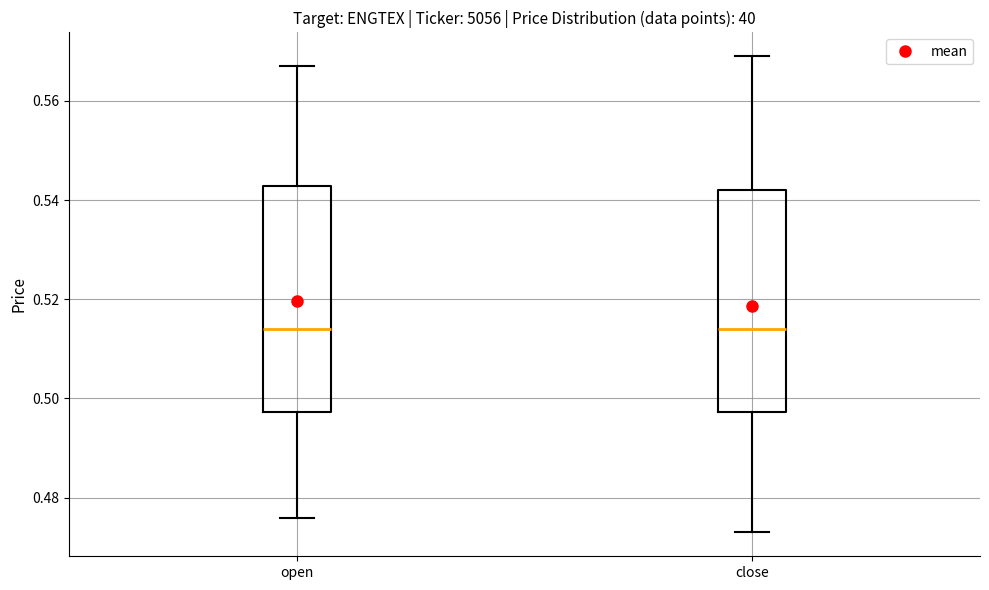

Reading left to right, read every box against the y-axis: the position of its median line, the range the box covers, and the ends of its whiskers. The values are not printed on the chart, so give them approximately, as read against the axis.

open: median 0.514, box 0.498 to 0.542, whiskers 0.476 to 0.568
close: median 0.514, box 0.498 to 0.542, whiskers 0.474 to 0.570